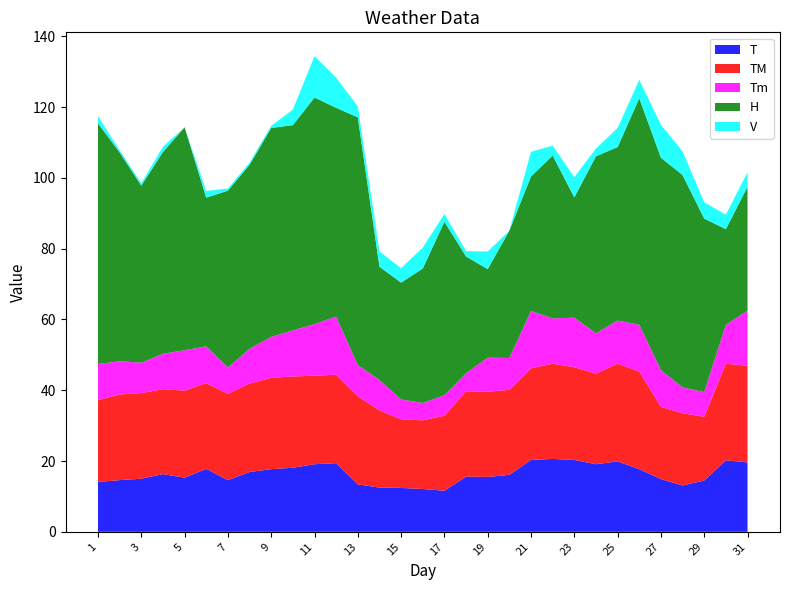

Where does the H series first go above 50?

1